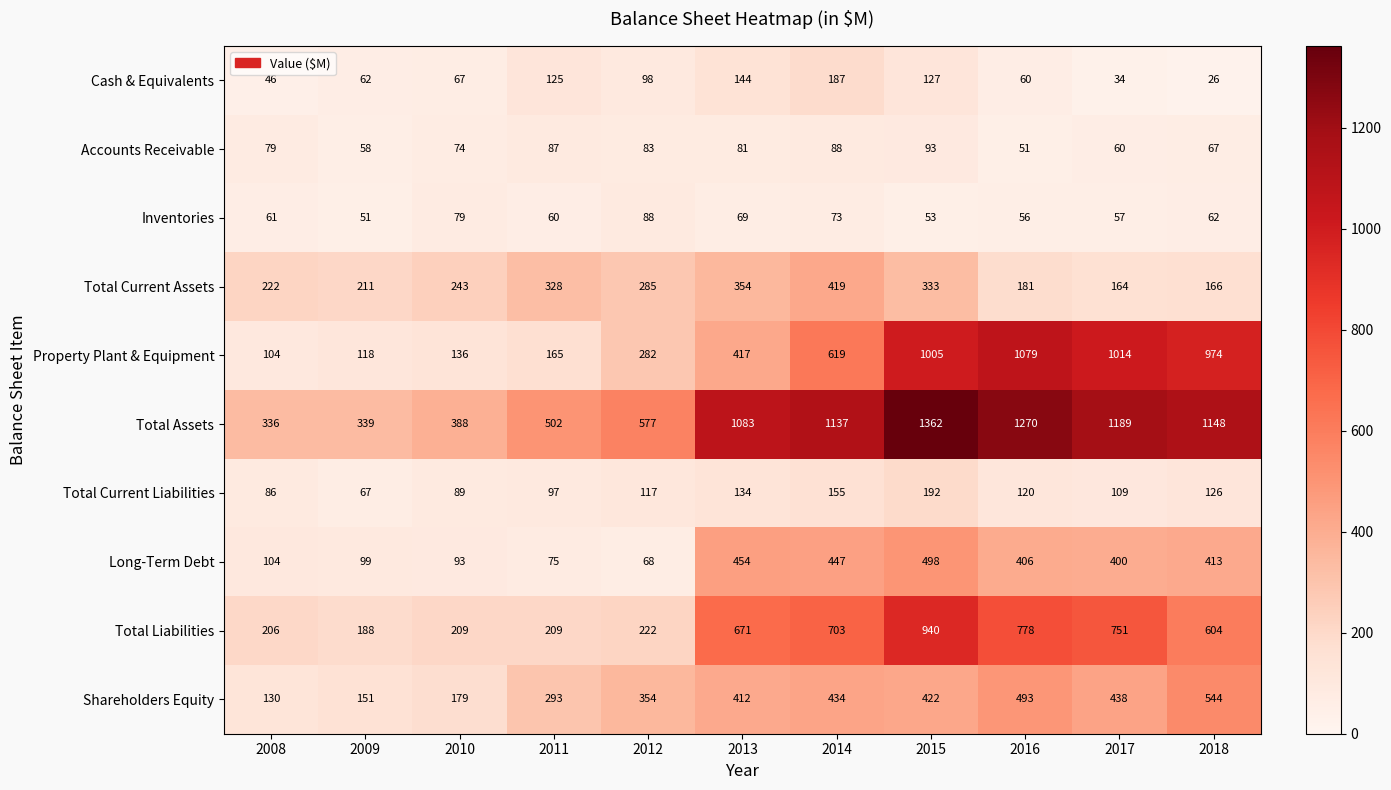

What is the total value across all series at 2015?

5025